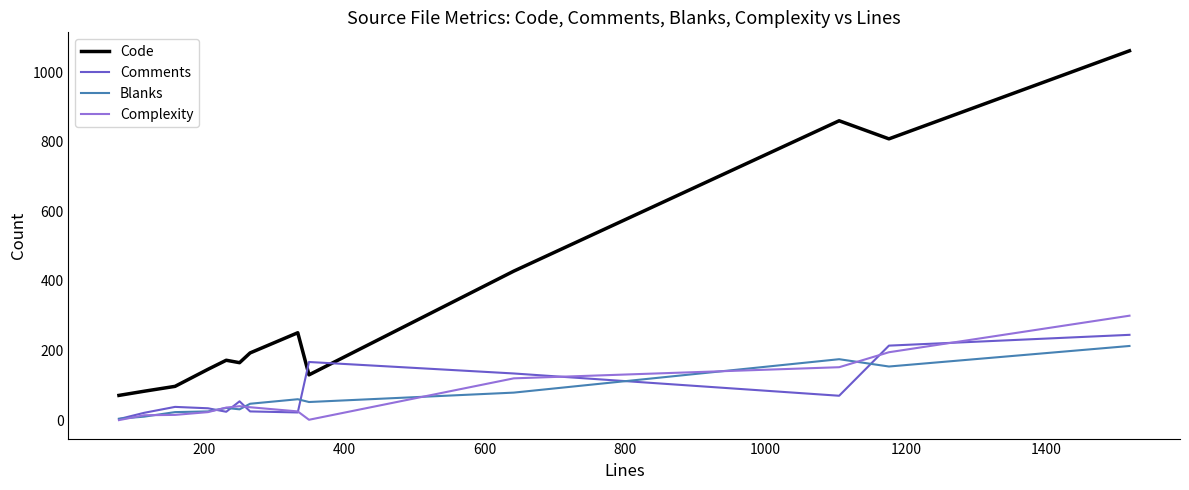

What is the difference between the second highest and minimum values in the Comments series?

211